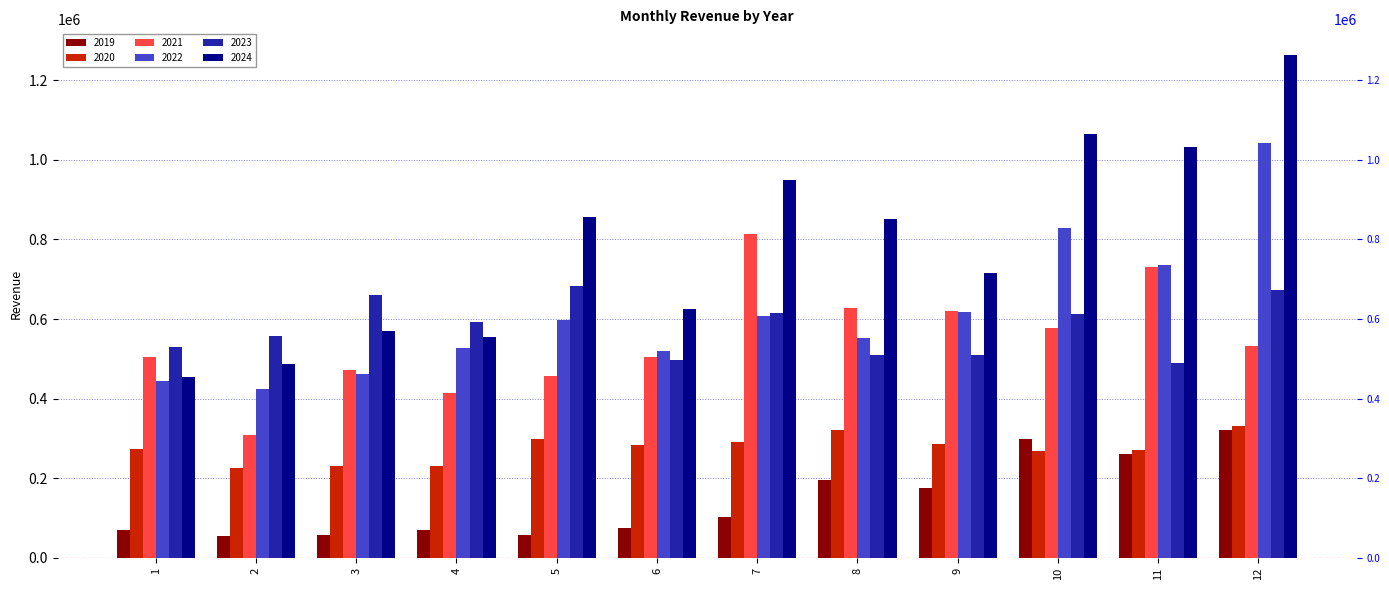

The 2020 series shows 500442.8 at 5. True or false?

False